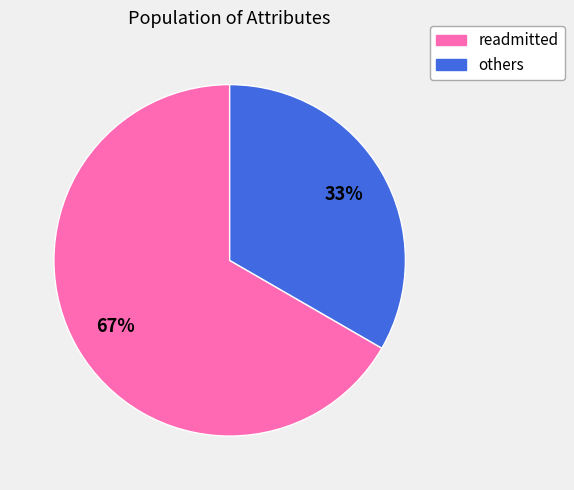

To the nearest percent, what is the average slice percentage?

50%